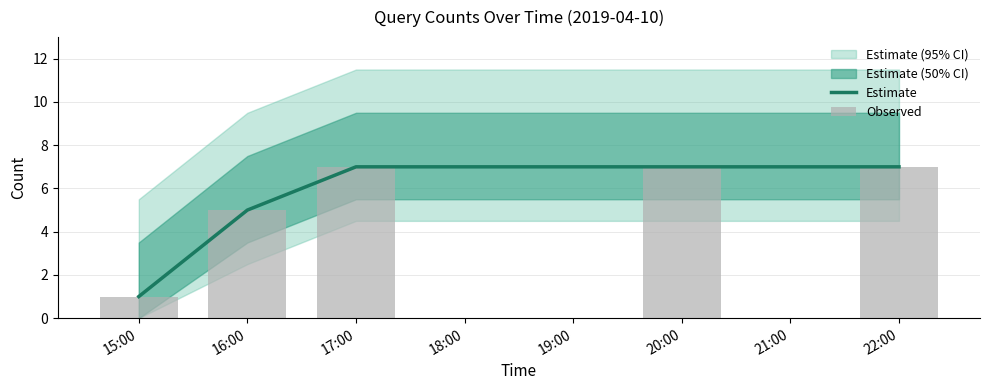

What is the label of the 5th bar from the right?

15:00